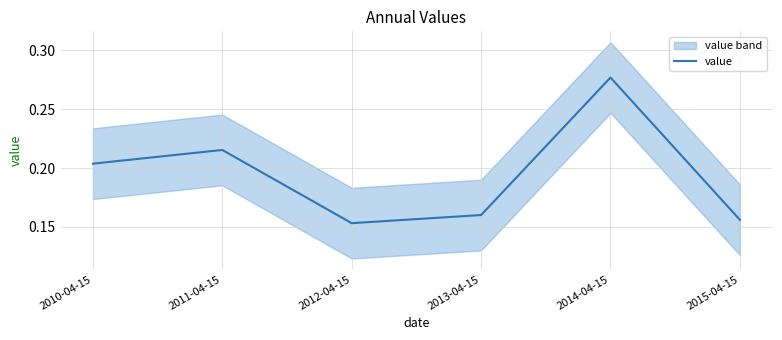

How many lines are shown in the chart?

1